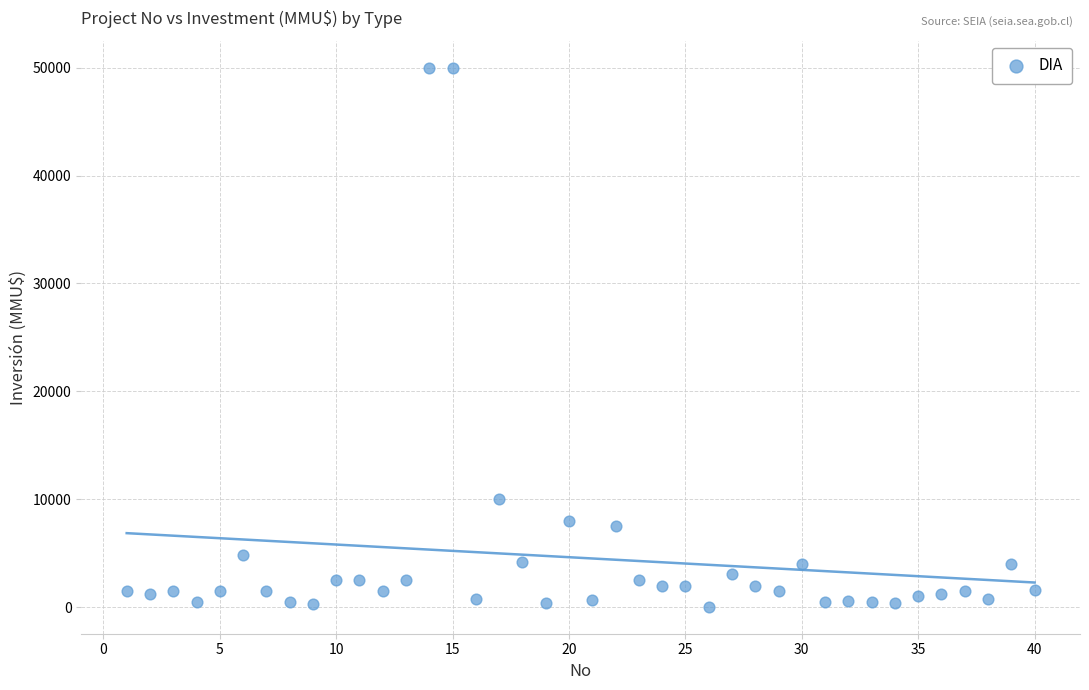

What Y value in the scatter plot is closest to 25019?

10000